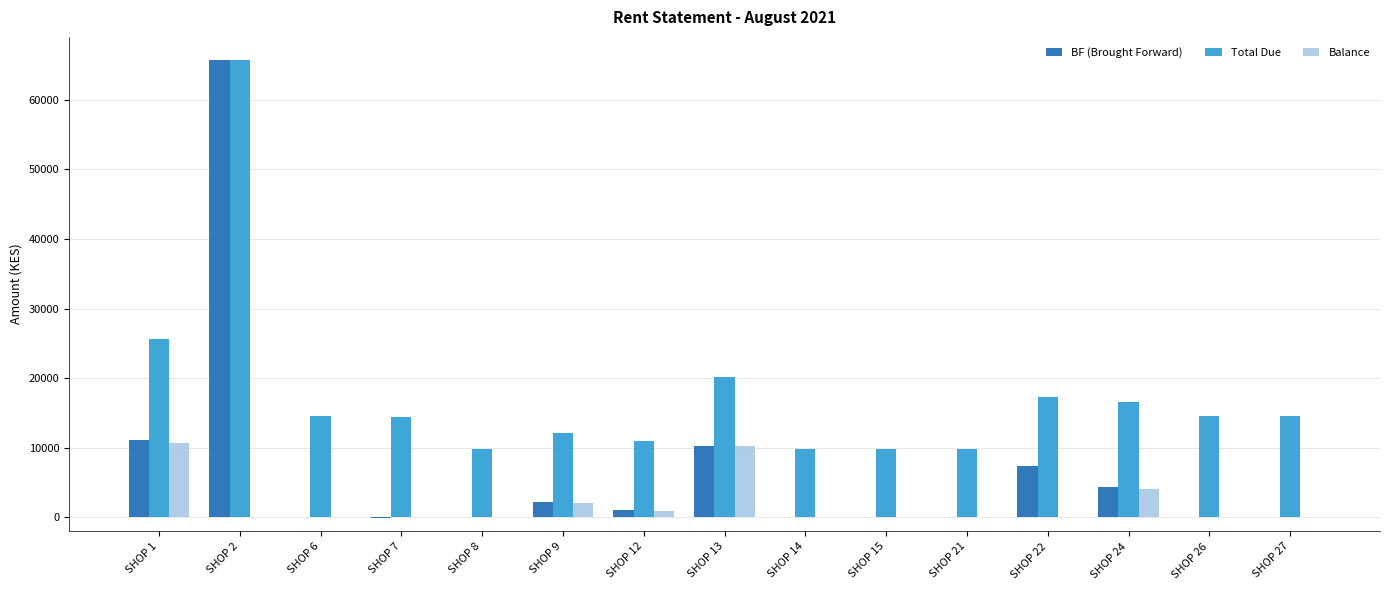

At which label is Balance closest to 5316?

SHOP 24